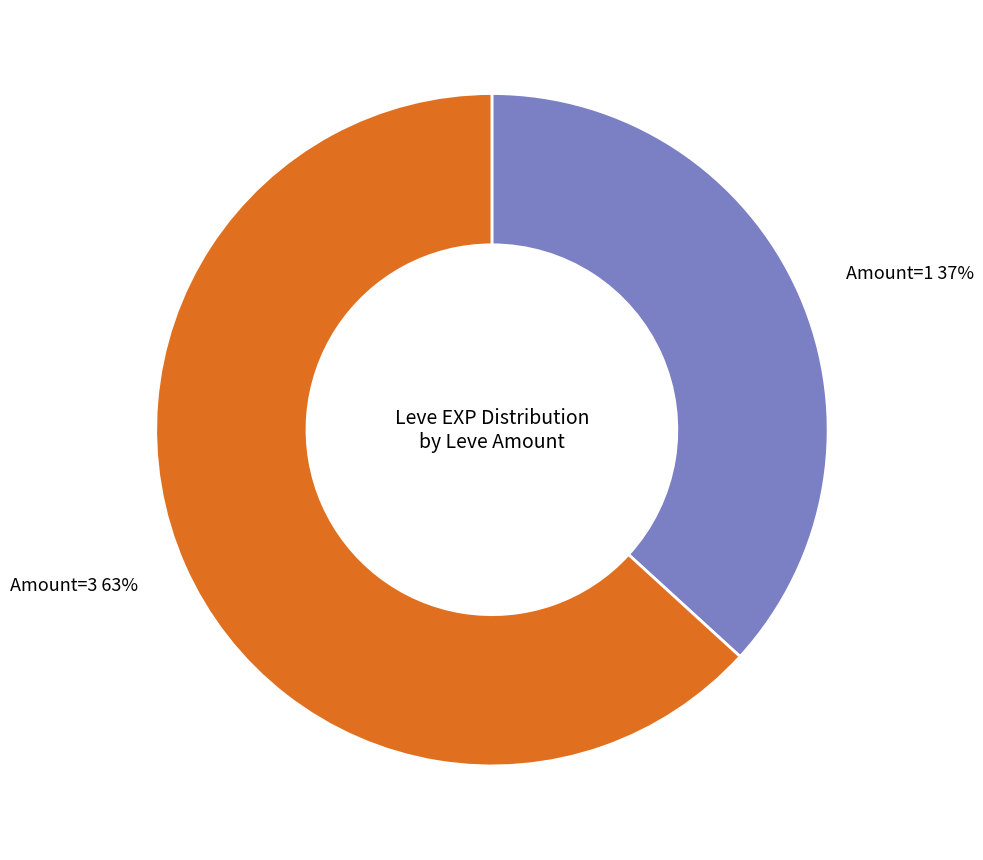

Which category has the smallest portion of the pie?

Amount=1